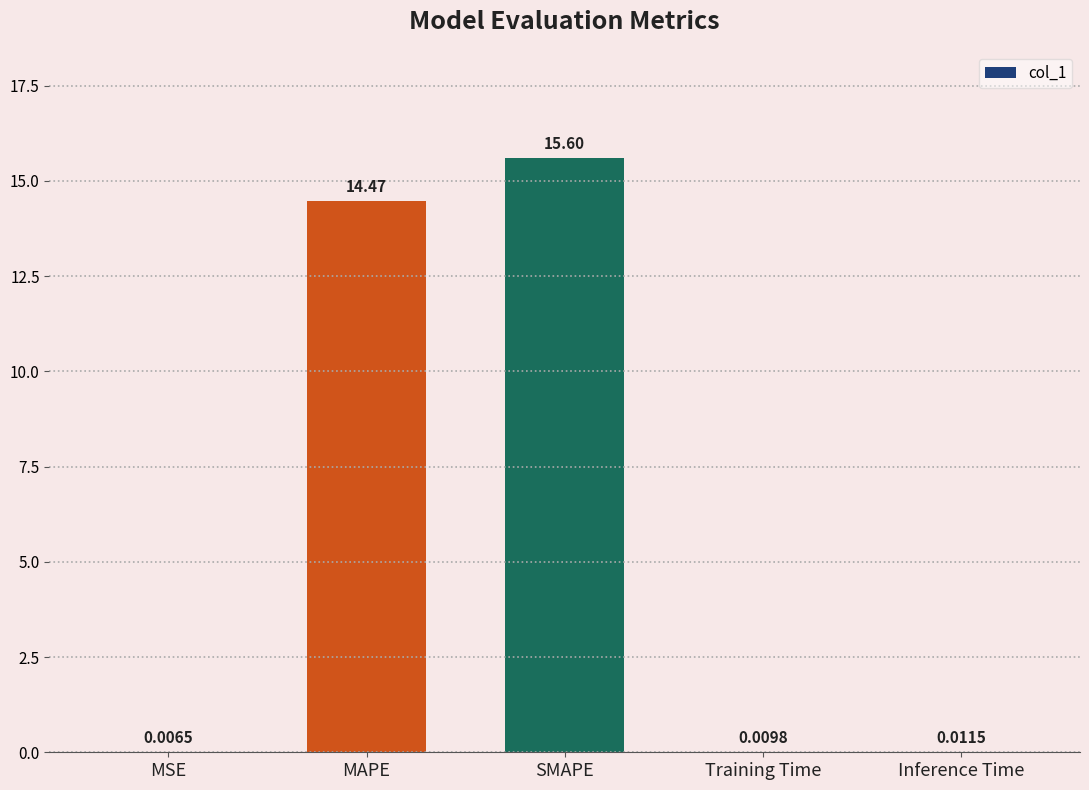

Count the number of data series in this chart.

1